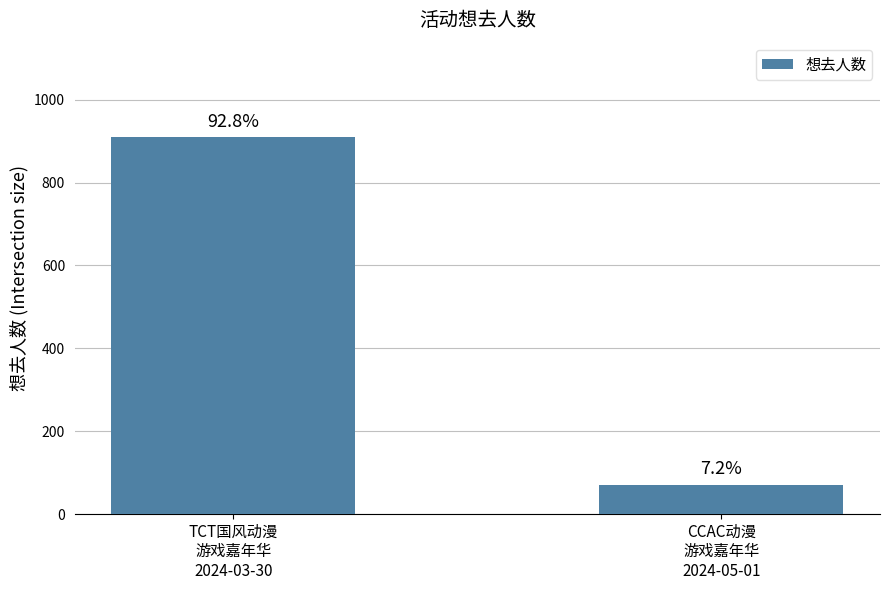

Which has a higher value, TCT国风动漫
游戏嘉年华
2024-03-30 or CCAC动漫
游戏嘉年华
2024-05-01?

TCT国风动漫
游戏嘉年华
2024-03-30